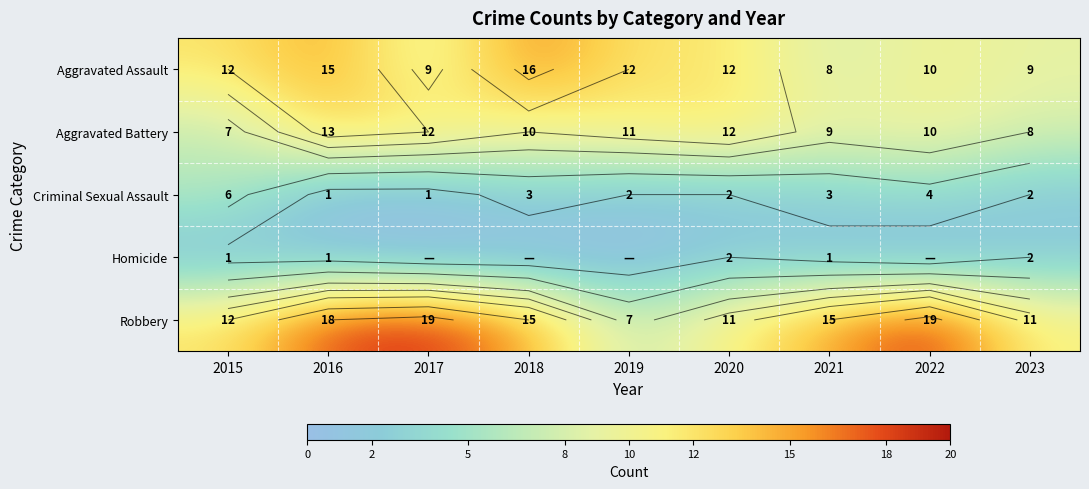

At which category does the chart reach its minimum across all series?

2017